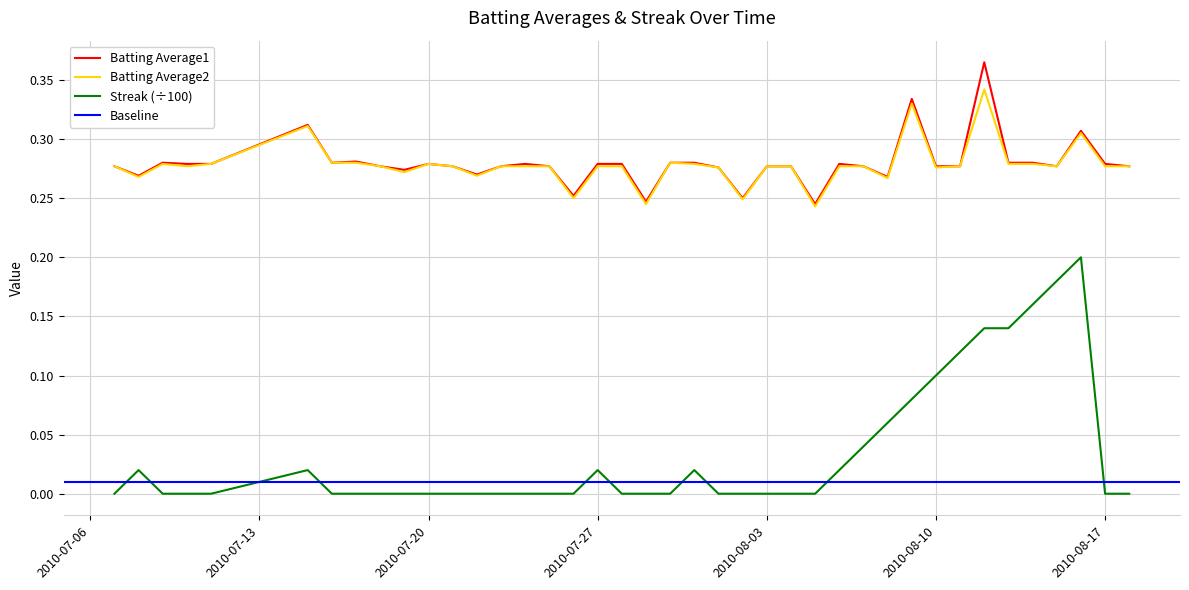

Reading right to left, extract all data points from this chart.

Batting Average1: 0.3	0.3	0.3	0.3	0.3	0.3	0.4	0.3	0.3	0.3	0.3	0.3	0.3	0.2	0.3	0.3	0.2	0.3	0.3	0.3	0.2	0.3	0.3	0.3	0.3	0.3	0.3	0.3	0.3	0.3	0.3	0.3	0.3	0.3	0.3	0.3	0.3	0.3	0.3	0.3
Batting Average2: 0.3	0.3	0.3	0.3	0.3	0.3	0.3	0.3	0.3	0.3	0.3	0.3	0.3	0.2	0.3	0.3	0.2	0.3	0.3	0.3	0.2	0.3	0.3	0.2	0.3	0.3	0.3	0.3	0.3	0.3	0.3	0.3	0.3	0.3	0.3	0.3	0.3	0.3	0.3	0.3
Streak: 0.0	0.0	0.2	0.2	0.2	0.1	0.1	0.1	0.1	0.1	0.1	0.0	0.0	0.0	0.0	0.0	0.0	0.0	0.0	0.0	0.0	0.0	0.0	0.0	0.0	0.0	0.0	0.0	0.0	0.0	0.0	0.0	0.0	0.0	0.0	0.0	0.0	0.0	0.0	0.0